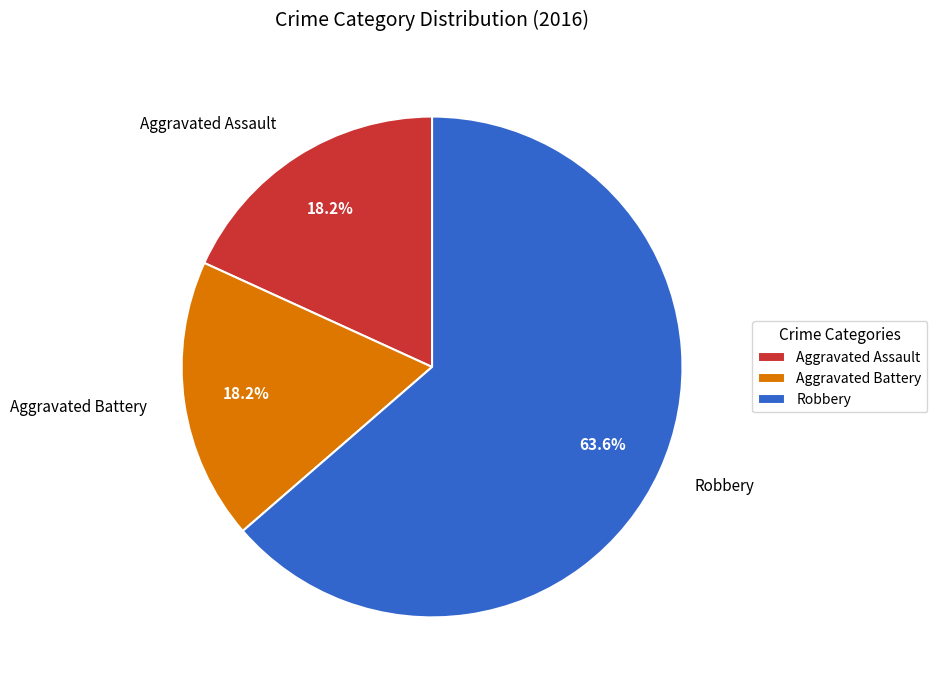

To the nearest percent, what portion does Aggravated Assault represent?

18%